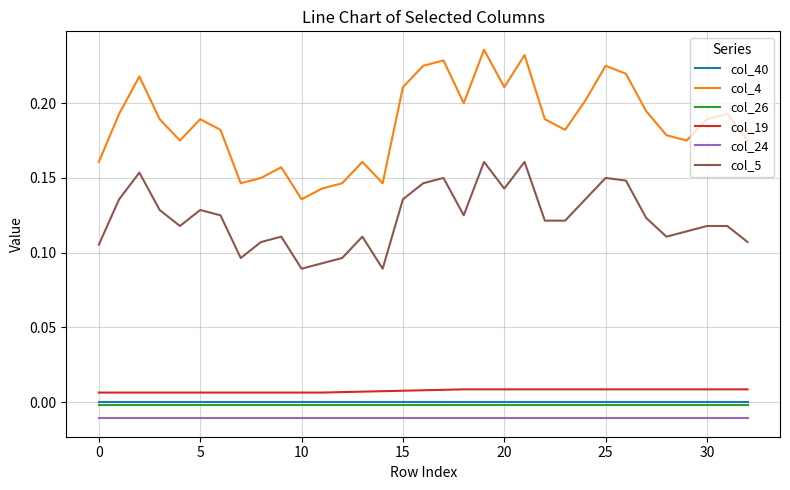

True or false: col_4 and col_24 cross at least once.

False